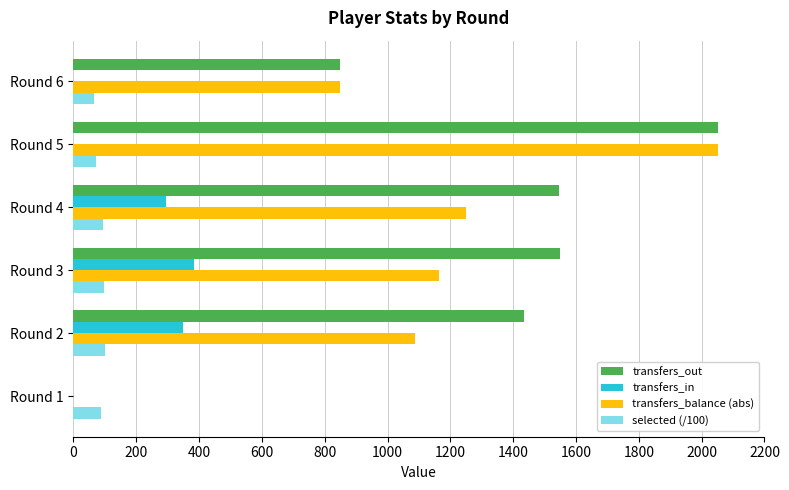

At which label is transfers_in closest to 192?

Round 4